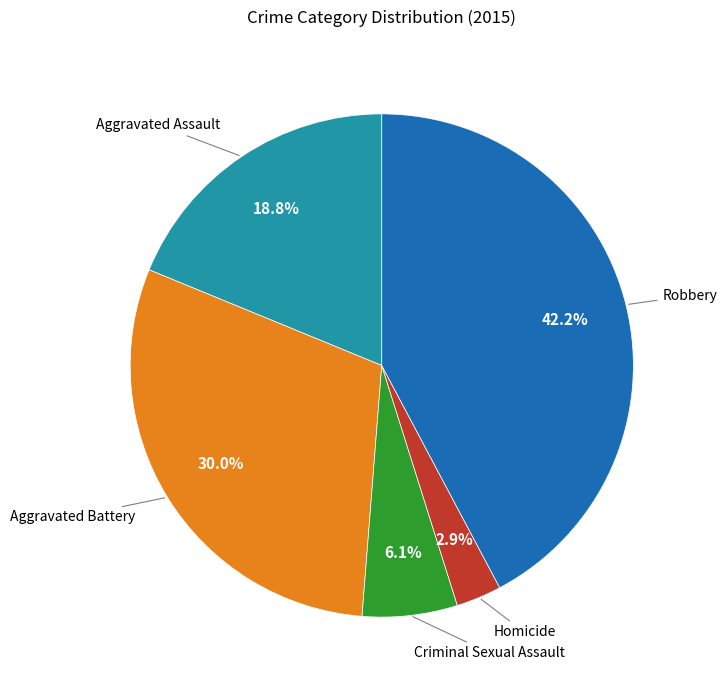

Which category has the biggest portion of the pie?

Robbery